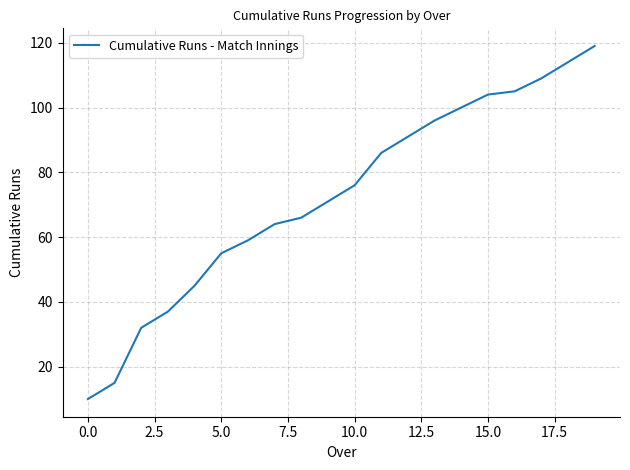

What is the smallest value displayed?

10